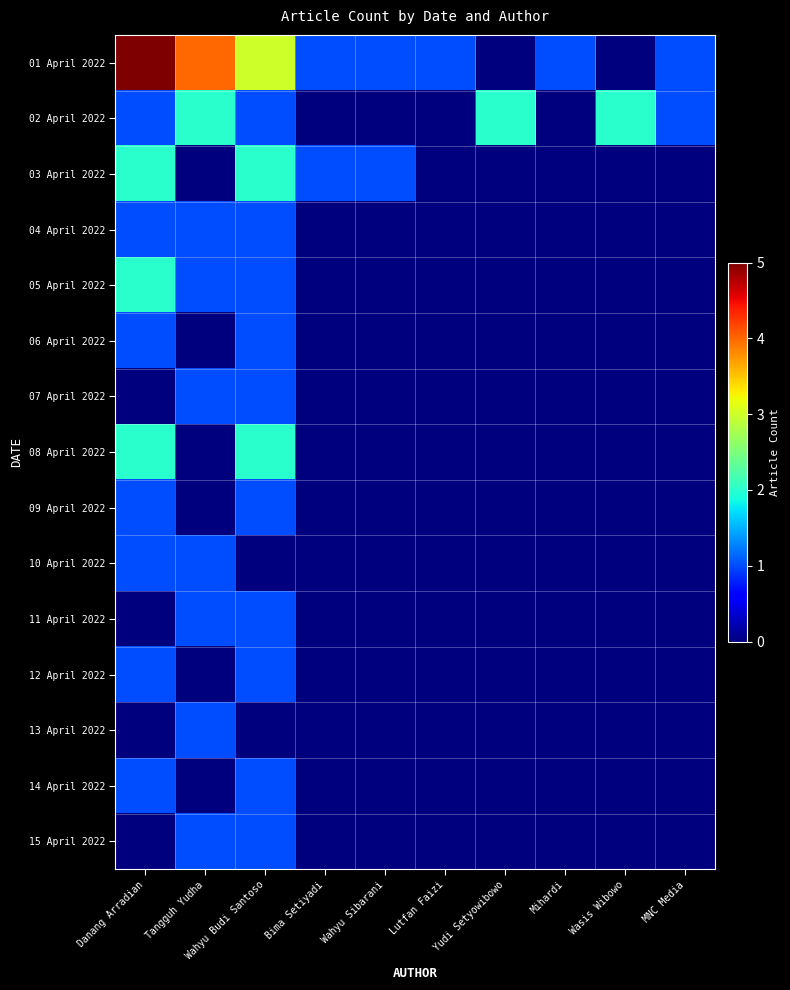

Which has a higher value, Tangguh Yudha or Danang Arradian?

Danang Arradian